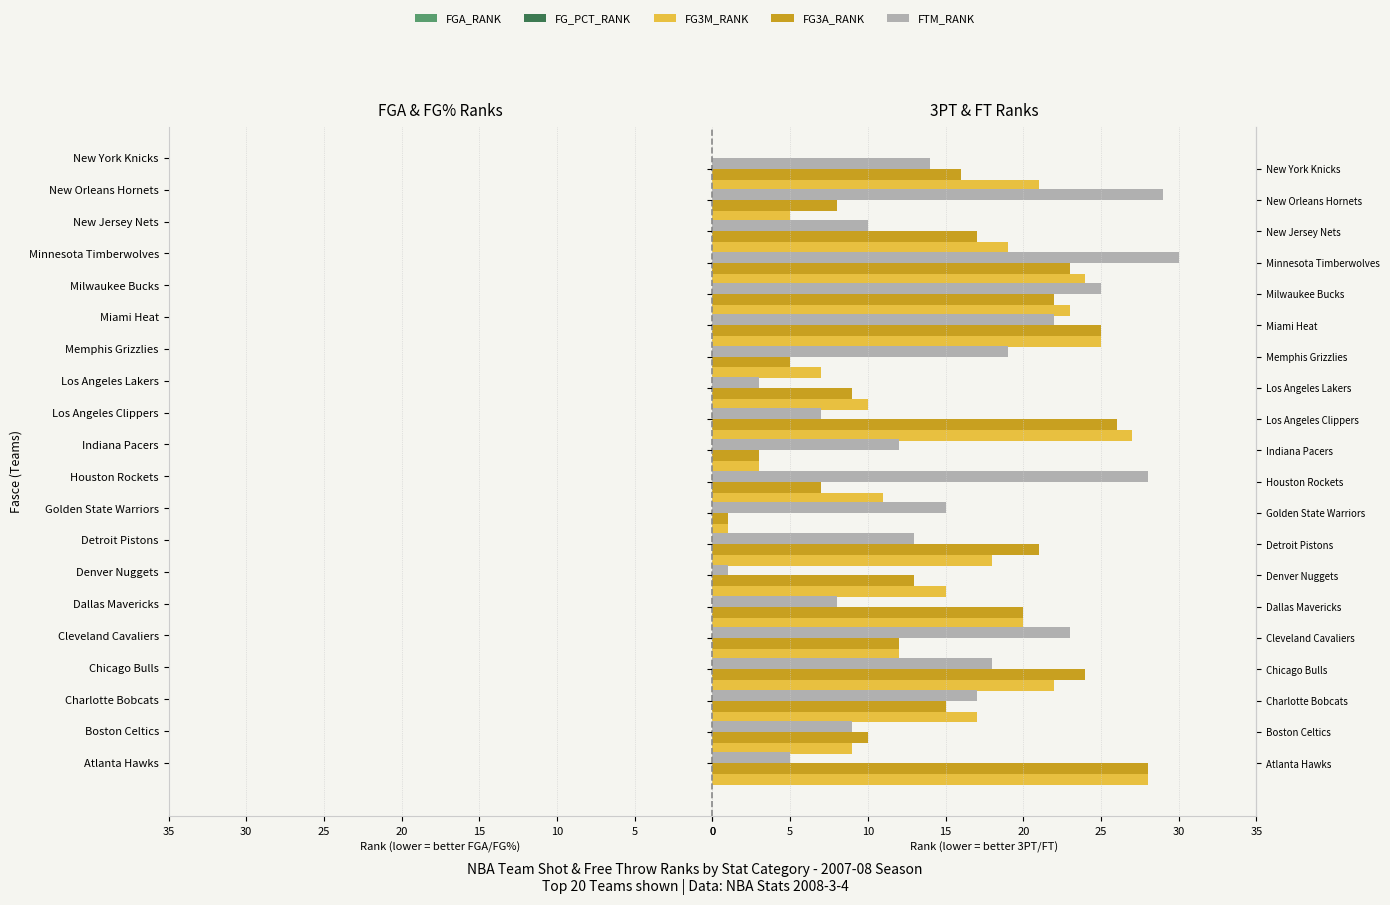

What is the total value across all series at 11?

7